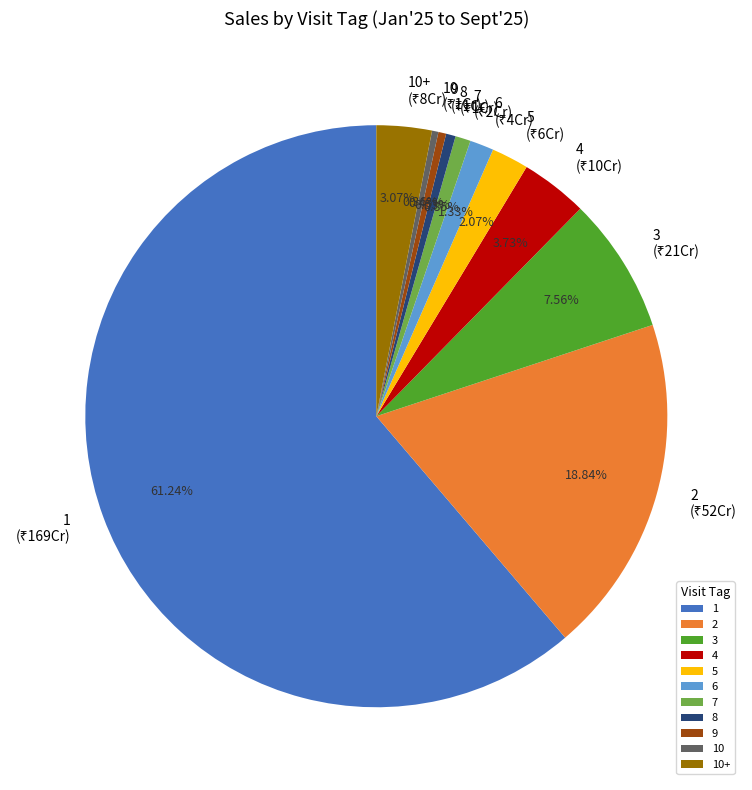

To the nearest percent, what is the difference between the 4 and 2 slice percentages?

15%